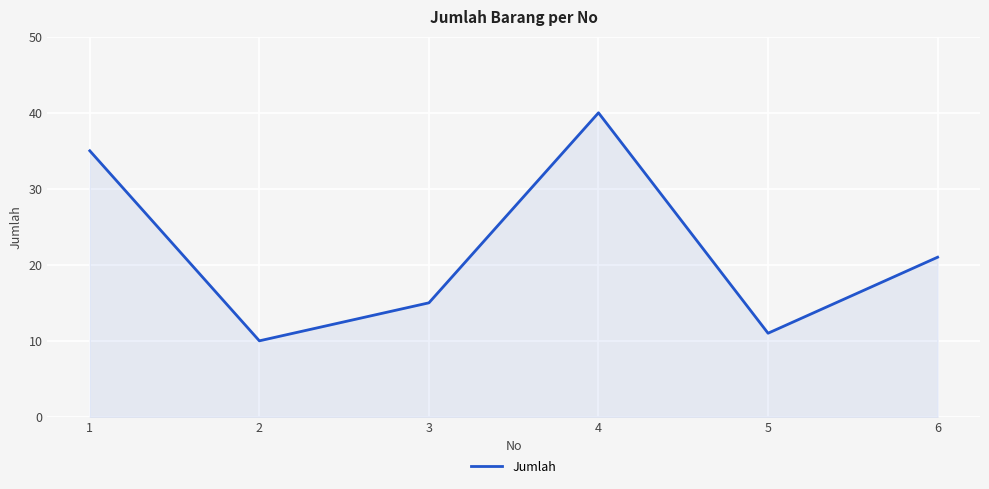

Which has a higher value, 6 or 1?

1